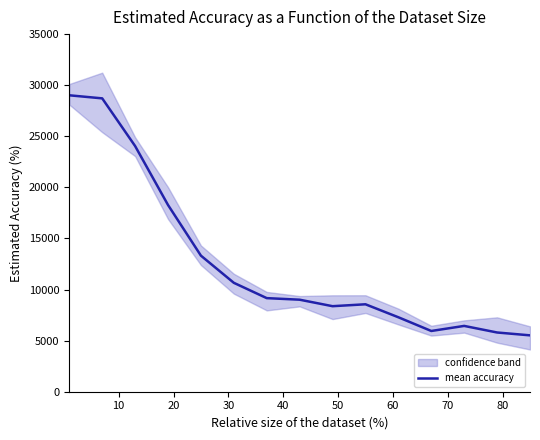

How many data points are above 9006?

8